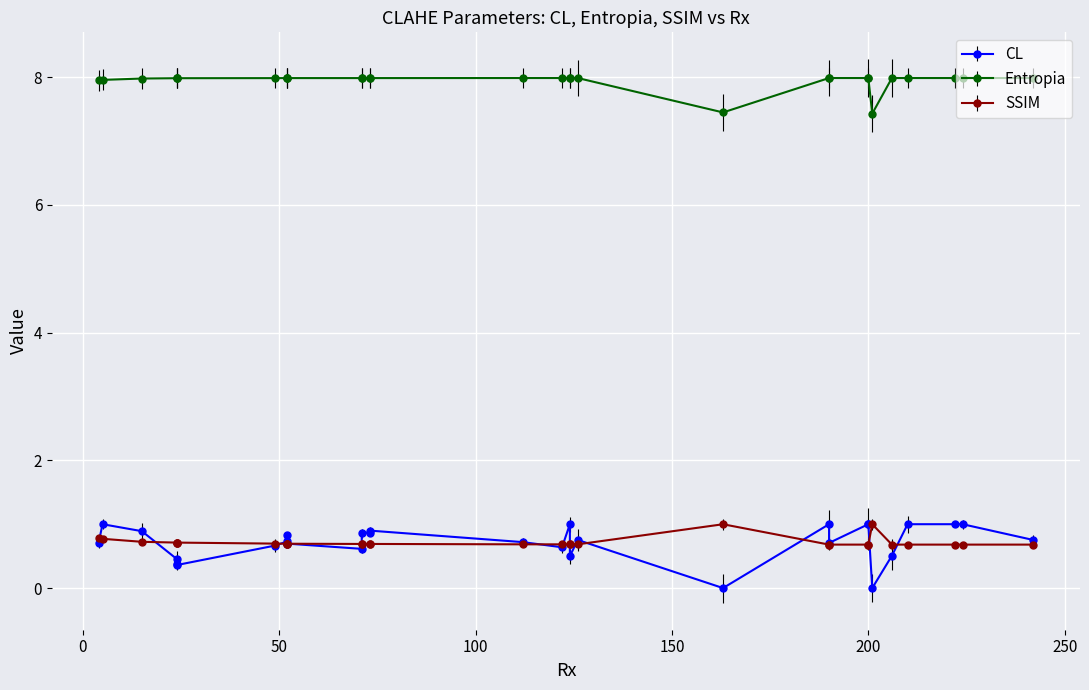

How many lines are shown in the chart?

3